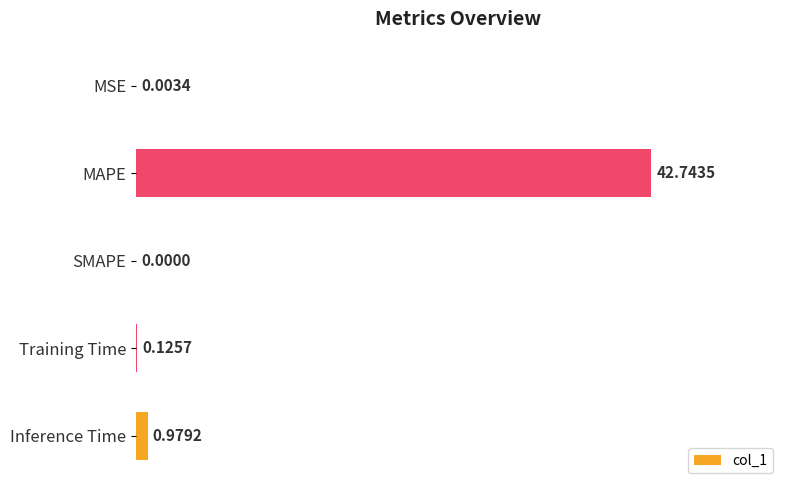

What is the change in value from MSE to Inference Time?

+1.0